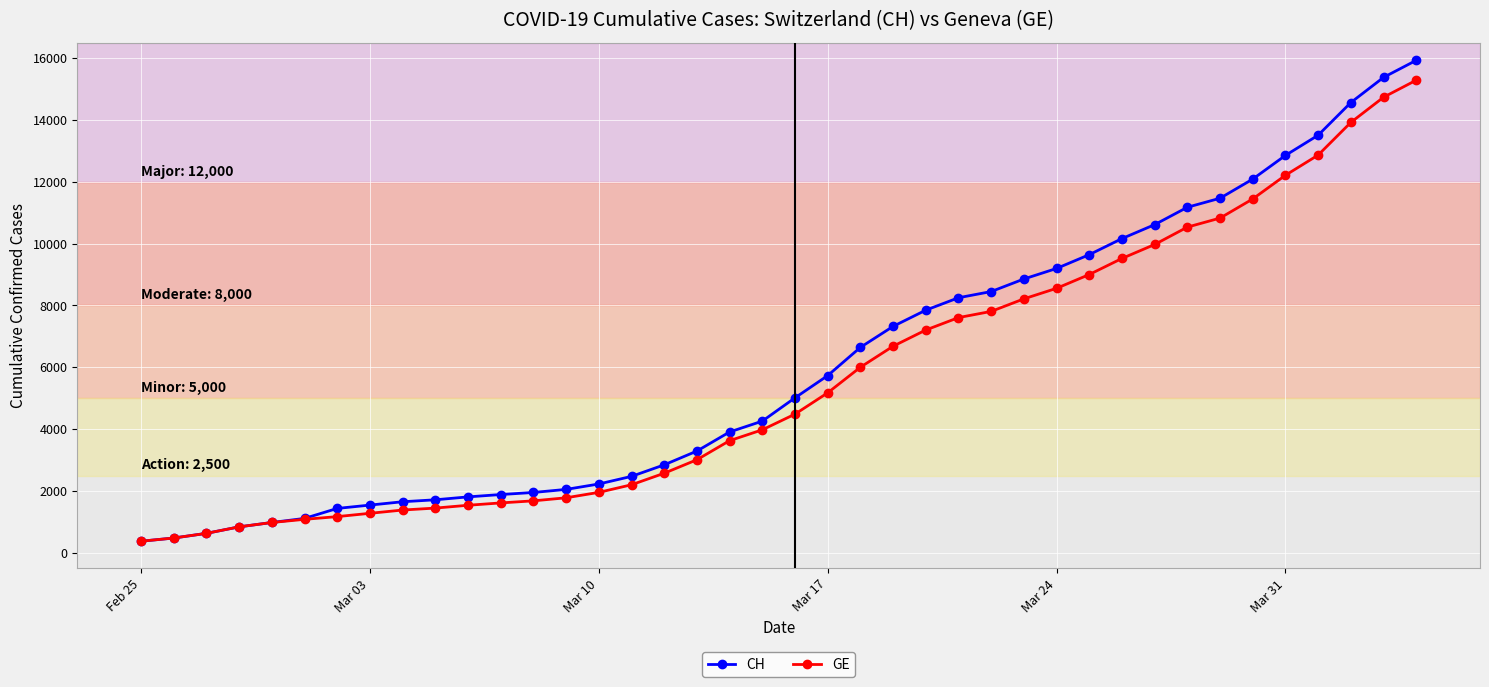

What is the highest value of the GE series?

15284